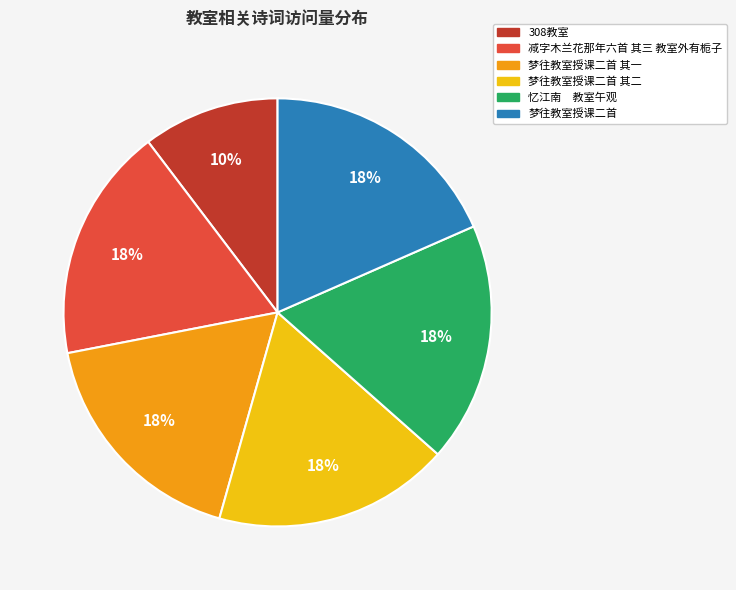

To the nearest percent, what portion does 减字木兰花那年六首 其三 教室外有栀子 represent?

18%